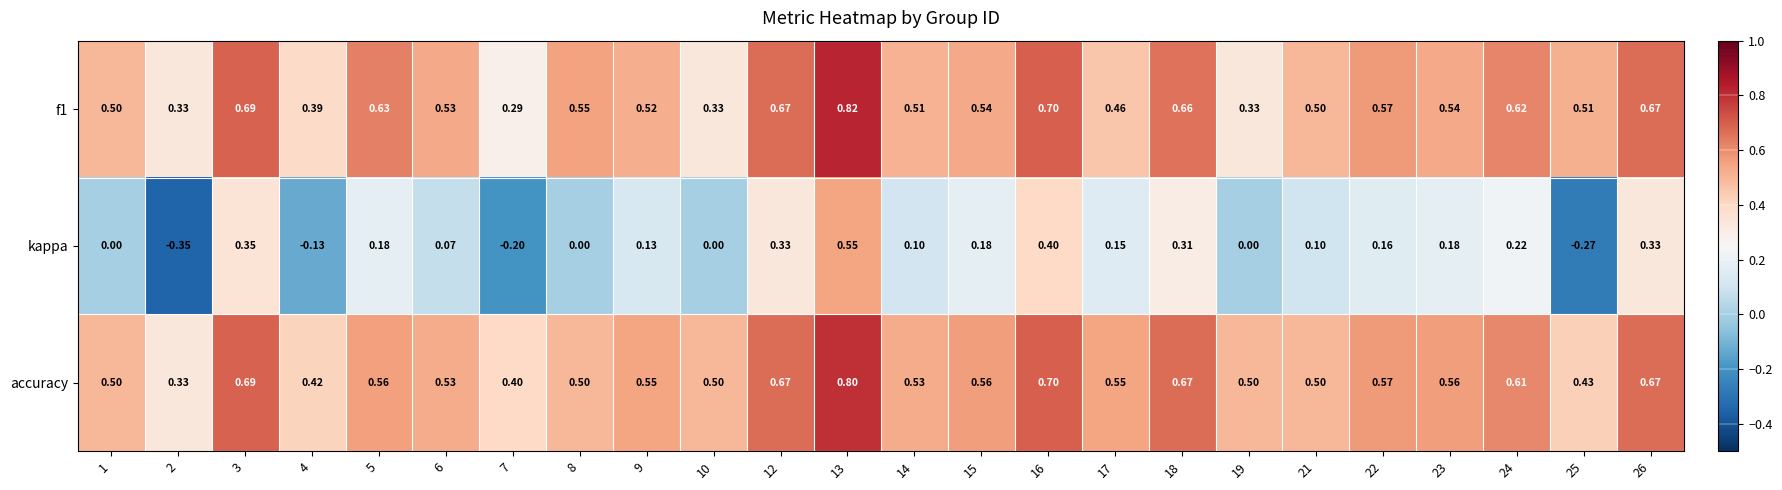

How many categories are shown in the chart?

24